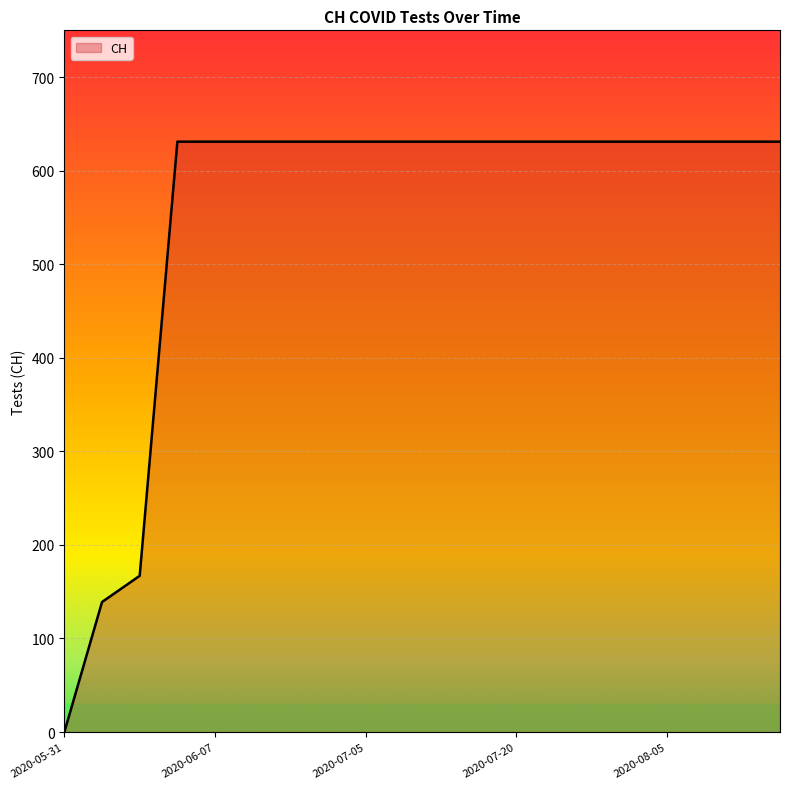

What is the maximum value shown in the chart?

631